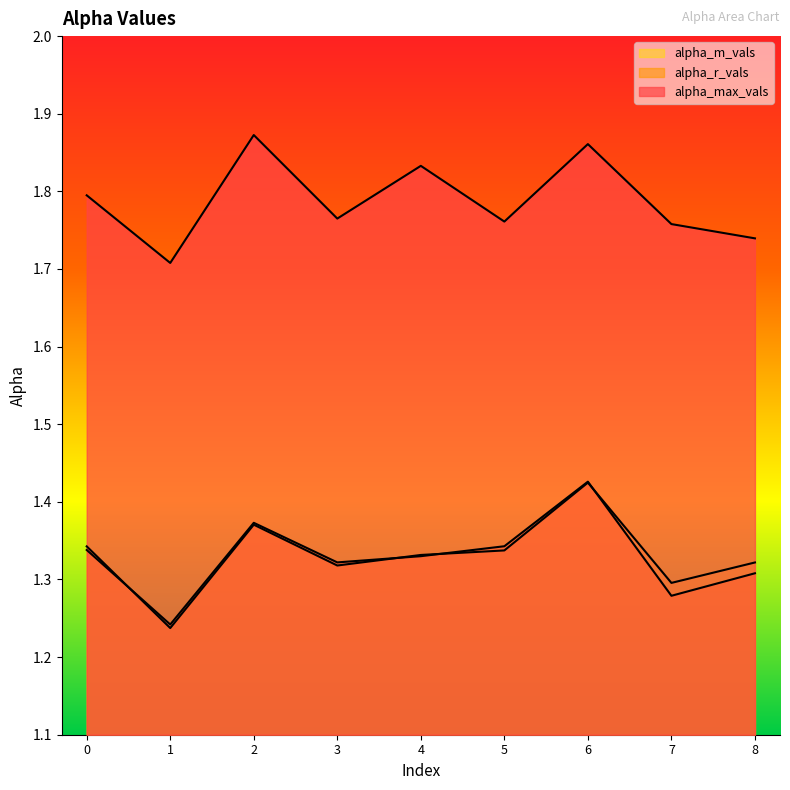

Is the value of alpha_max_vals at 5 greater than the value of alpha_r_vals at 5?

Yes